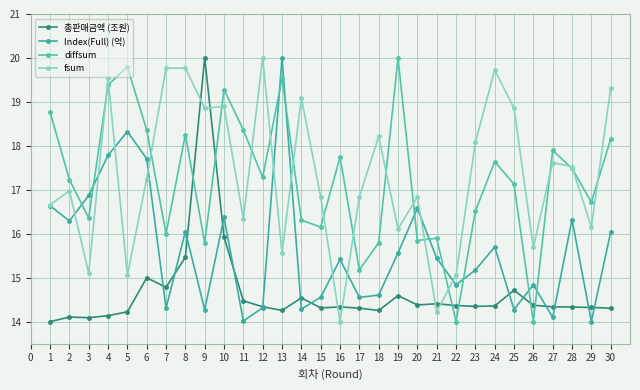

What is the smallest value displayed?

14.0